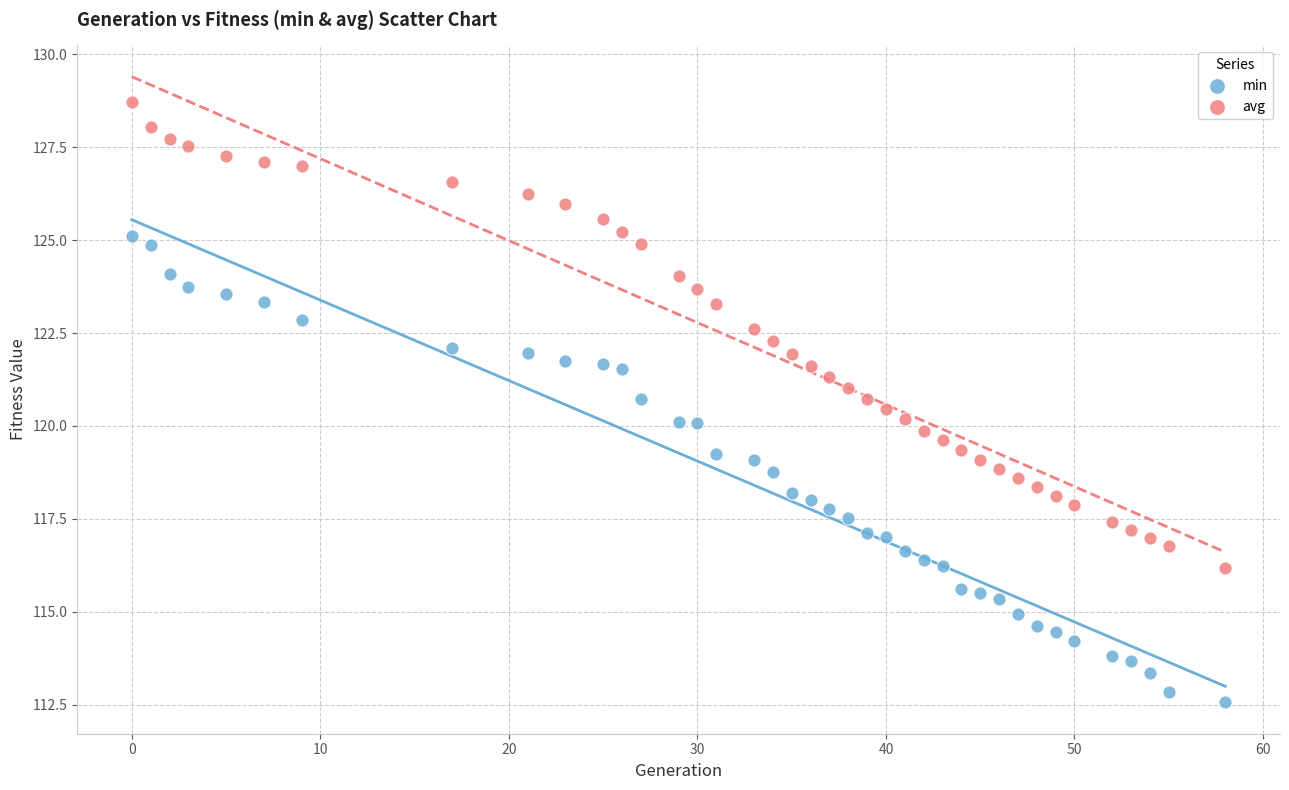

Which series contains the highest Y value?

avg